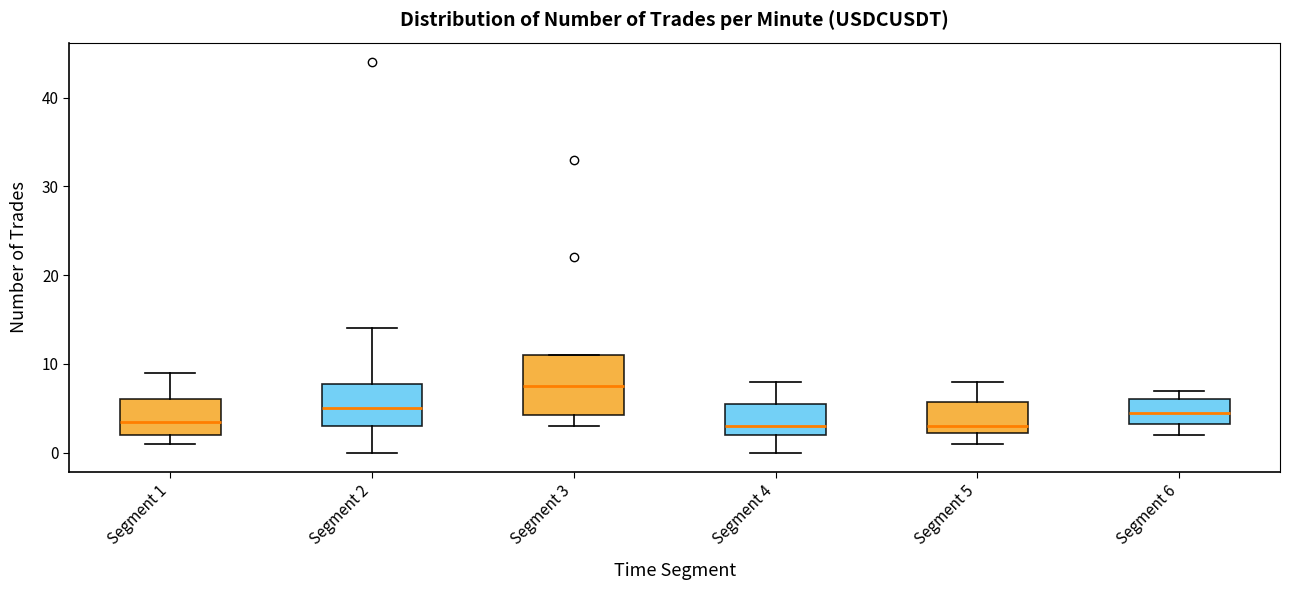

Where does the lower whisker of the box for Segment 3 end on the y-axis? The values are not printed on the chart, so give them approximately, as read against the axis.

3